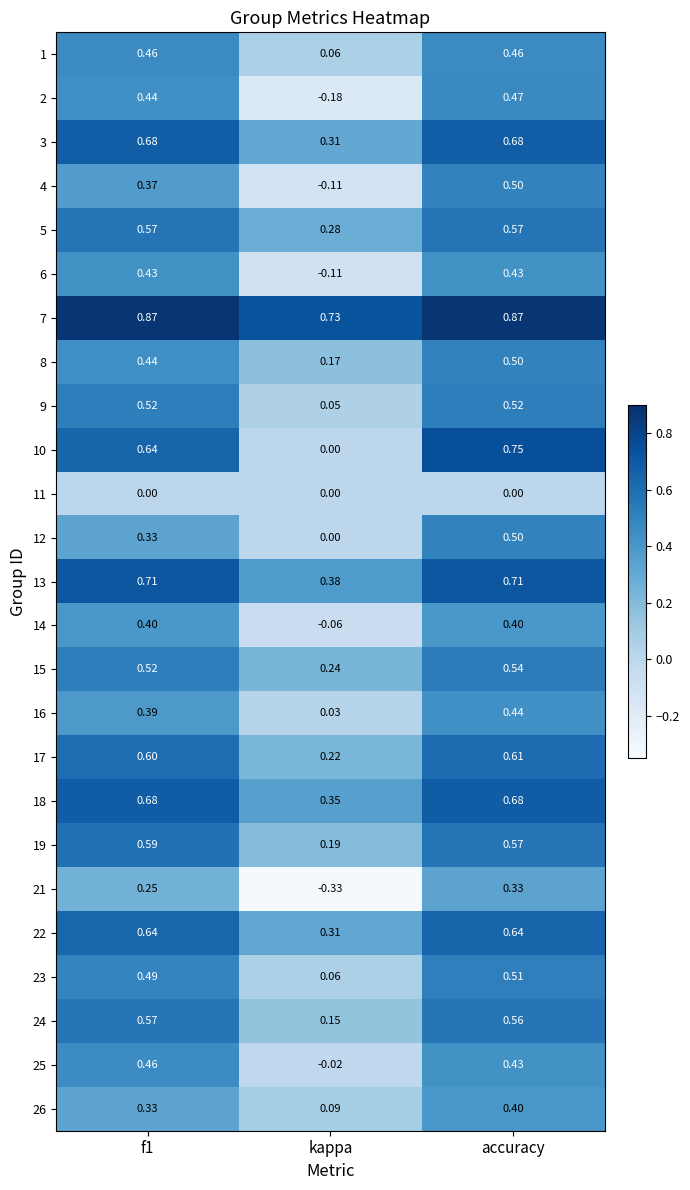

Count the number of categories in the chart.

3